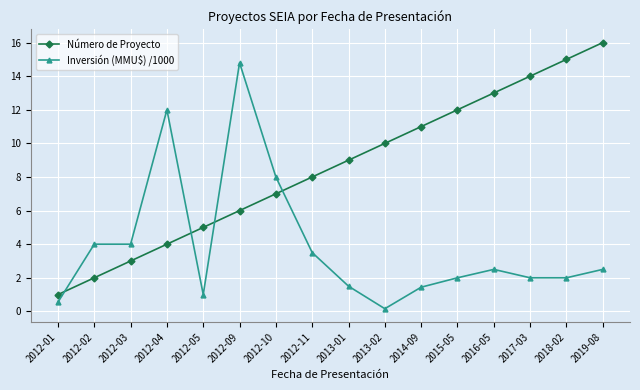

Is it true that Número de Proyecto equals 13.0 at 2016-05?

True